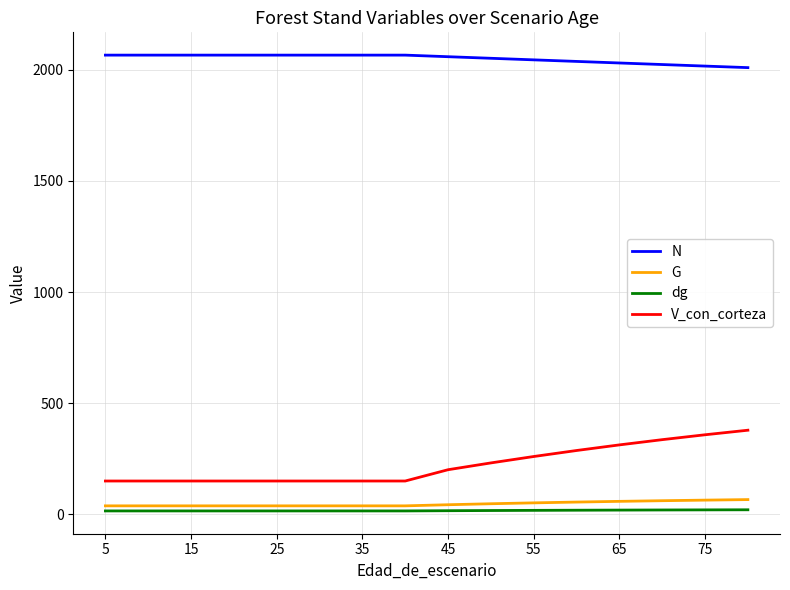

Which series has the largest range (max minus min)?

V_con_corteza